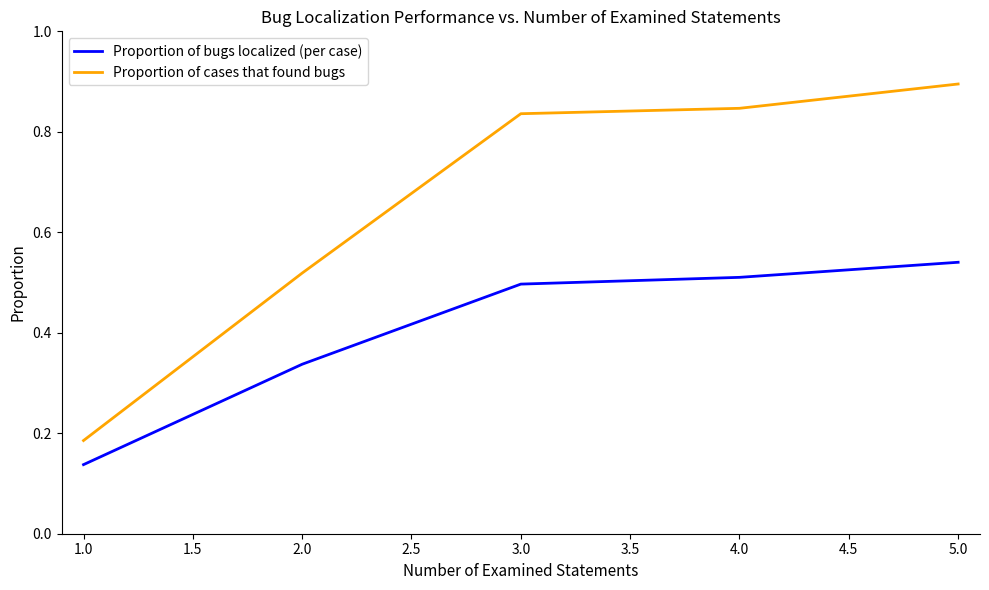

What is the difference between the second highest and minimum values in the Proportion of cases that found bugs series?

0.7